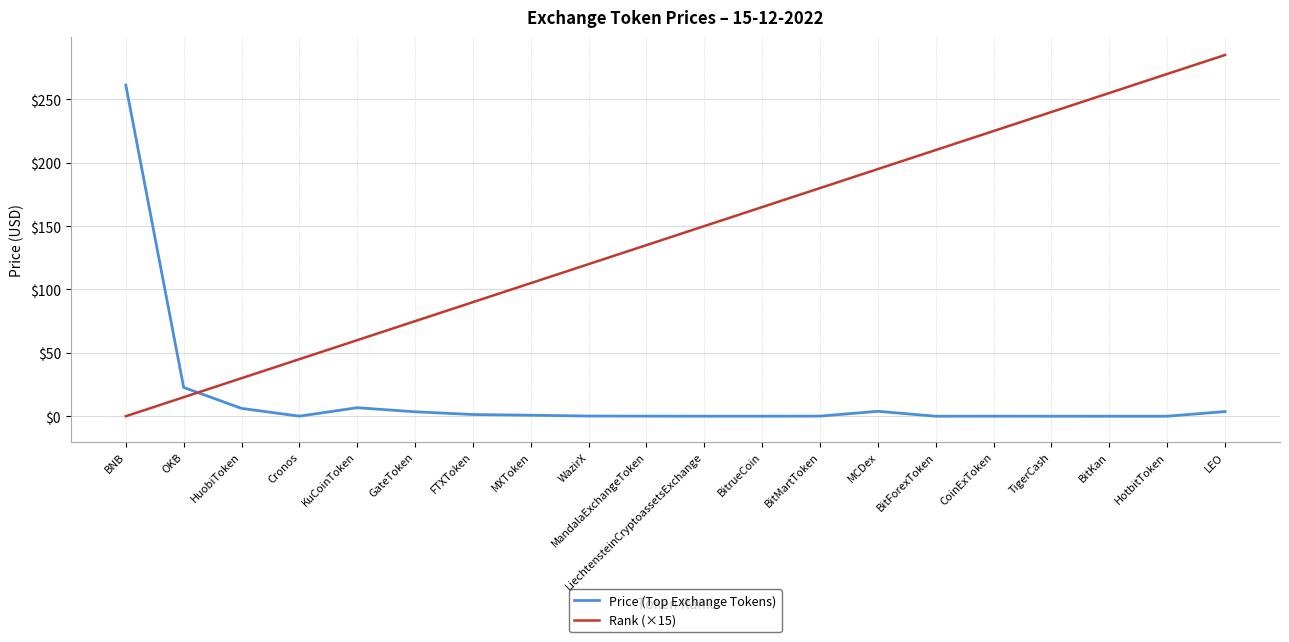

Rank the series at WazirX from lowest to highest value.

Price (Top Exchange Tokens), Rank (×15)